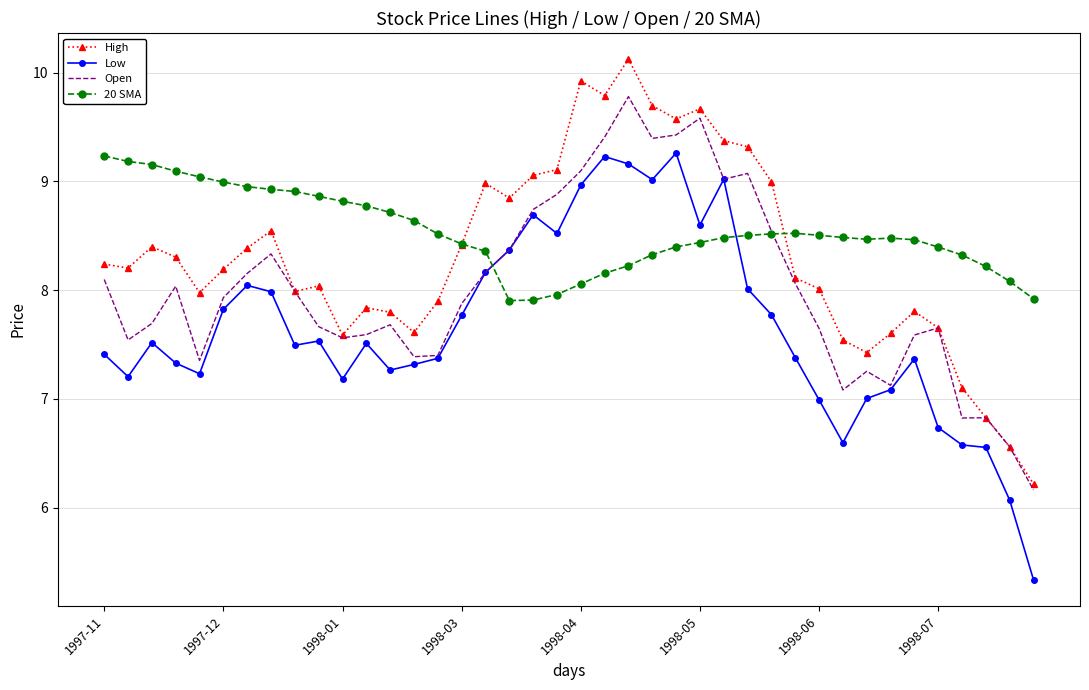

How many categories are shown in the chart?

40